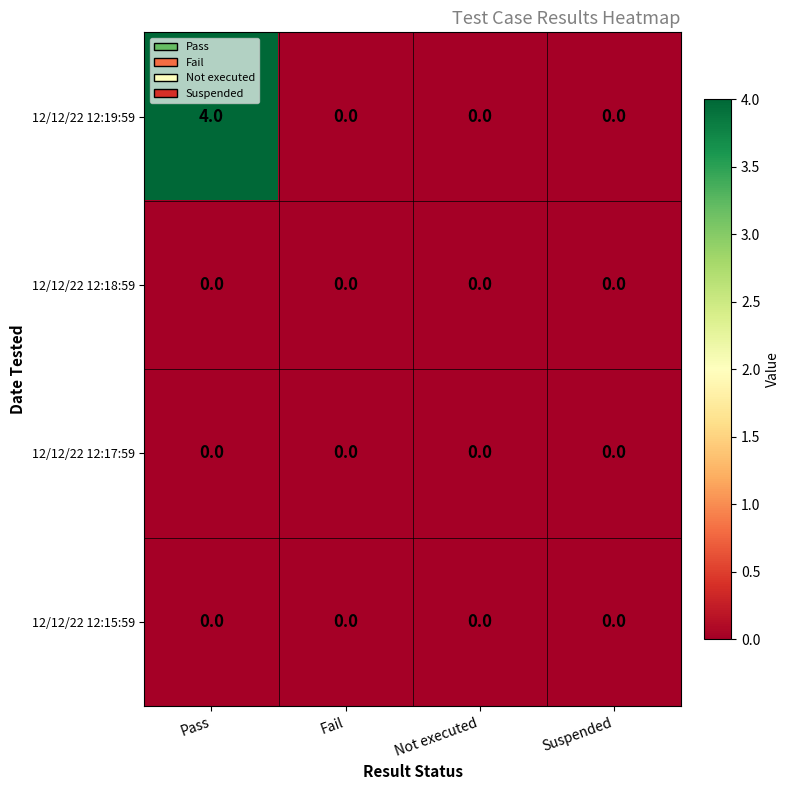

Which series has the largest total across all categories?

12/12/22 12:19:59